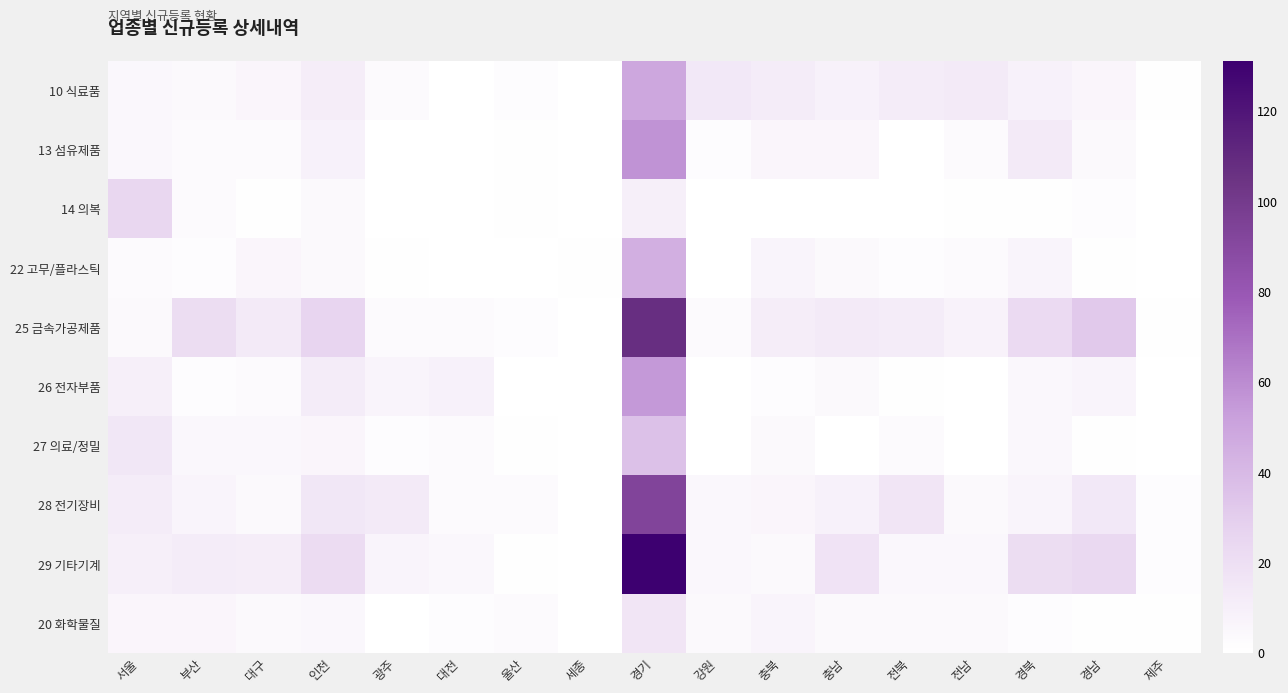

Reading right to left, list all the values displayed in this chart.

10 식료품: 제주=1	경남=6	경북=9	전남=13	전북=12	충남=9	충북=12	강원=14	경기=49	세종=0	울산=2	대전=0	광주=3	인천=11	대구=6	부산=4	서울=5
13 섬유제품: 제주=0	경남=4	경북=13	전남=3	전북=0	충남=6	충북=6	강원=2	경기=57	세종=0	울산=1	대전=0	광주=0	인천=9	대구=3	부산=3	서울=5
14 의복: 제주=0	경남=2	경북=1	전남=1	전북=0	충남=0	충북=0	강원=0	경기=10	세종=0	울산=1	대전=0	광주=0	인천=4	대구=1	부산=3	서울=25
22 고무/플라스틱: 제주=0	경남=1	경북=7	전남=3	전북=2	충남=4	충북=7	강원=0	경기=45	세종=1	울산=0	대전=0	광주=1	인천=4	대구=6	부산=2	서울=3
25 금속가공제품: 제주=1	경남=32	경북=23	전남=8	전북=12	충남=13	충북=11	강원=3	경기=107	세종=0	울산=2	대전=3	광주=3	인천=26	대구=13	부산=21	서울=4
26 전자부품: 제주=0	경남=7	경북=5	전남=0	전북=1	충남=4	충북=2	강원=0	경기=55	세종=0	울산=0	대전=9	광주=7	인천=12	대구=3	부산=2	서울=10
27 의료/정밀: 제주=0	경남=1	경북=5	전남=0	전북=3	충남=0	충북=4	강원=0	경기=36	세종=0	울산=1	대전=3	광주=2	인천=6	대구=5	부산=5	서울=15
28 전기장비: 제주=2	경남=14	경북=7	전남=4	전북=16	충남=9	충북=6	강원=5	경기=93	세종=0	울산=3	대전=3	광주=13	인천=15	대구=4	부산=7	서울=12
29 기타기계: 제주=2	경남=24	경북=21	전남=5	전북=5	충남=17	충북=4	강원=5	경기=131	세종=0	울산=1	대전=5	광주=7	인천=22	대구=11	부산=12	서울=10
20 화학물질: 제주=1	경남=1	경북=2	전남=4	전북=4	충남=4	충북=7	강원=4	경기=16	세종=0	울산=3	대전=2	광주=0	인천=5	대구=4	부산=6	서울=6